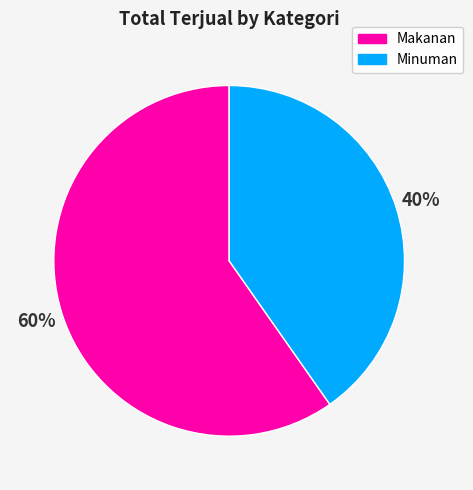

How many slices are in this pie chart?

2